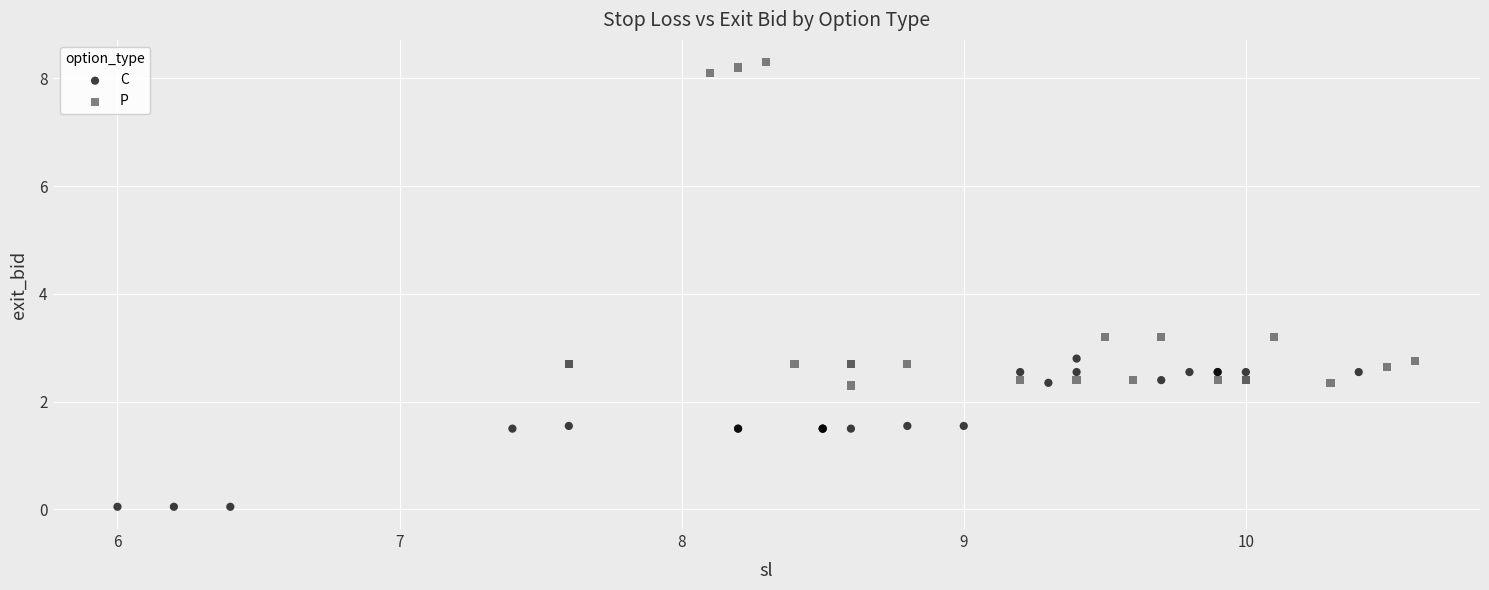

Which series reaches the minimum Y coordinate?

C